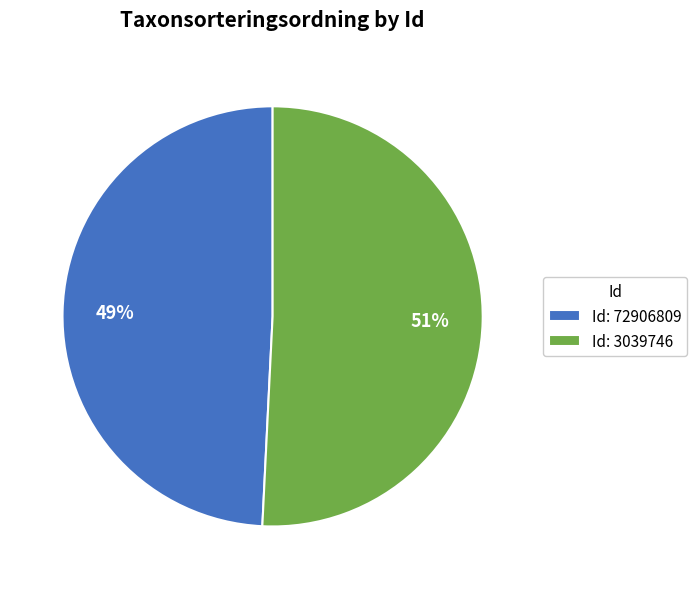

What percentage is the Id: 3039746 slice, to the nearest percent?

51%